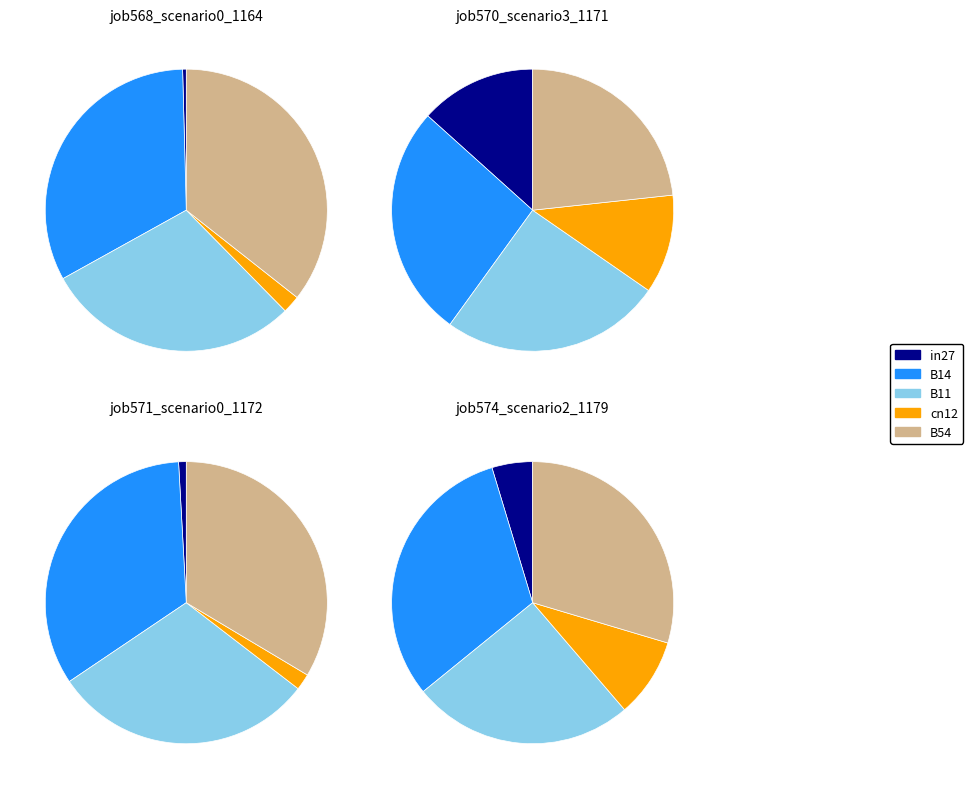

Is the sum of cn12 and B14 greater than half?

No